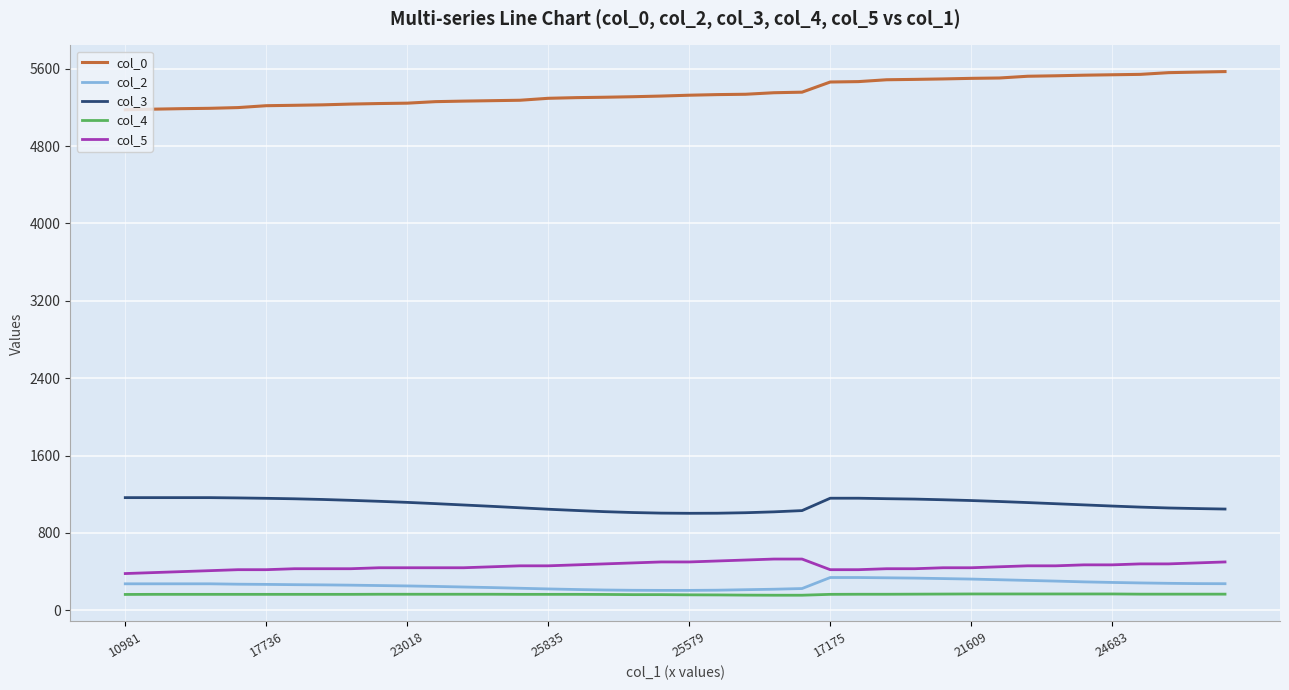

Which series has the largest total across all categories?

col_0